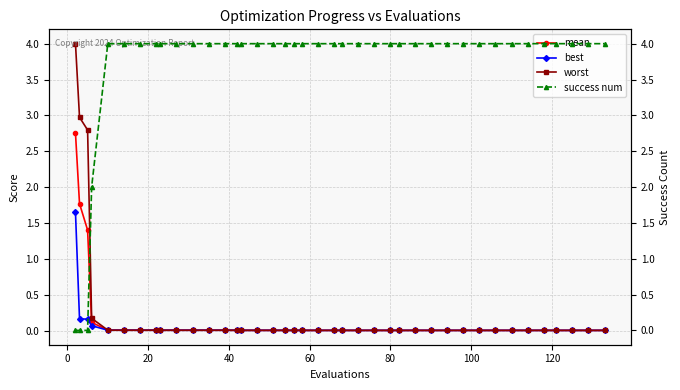

What are all the series names shown in the legend?

mean, best, worst, success num